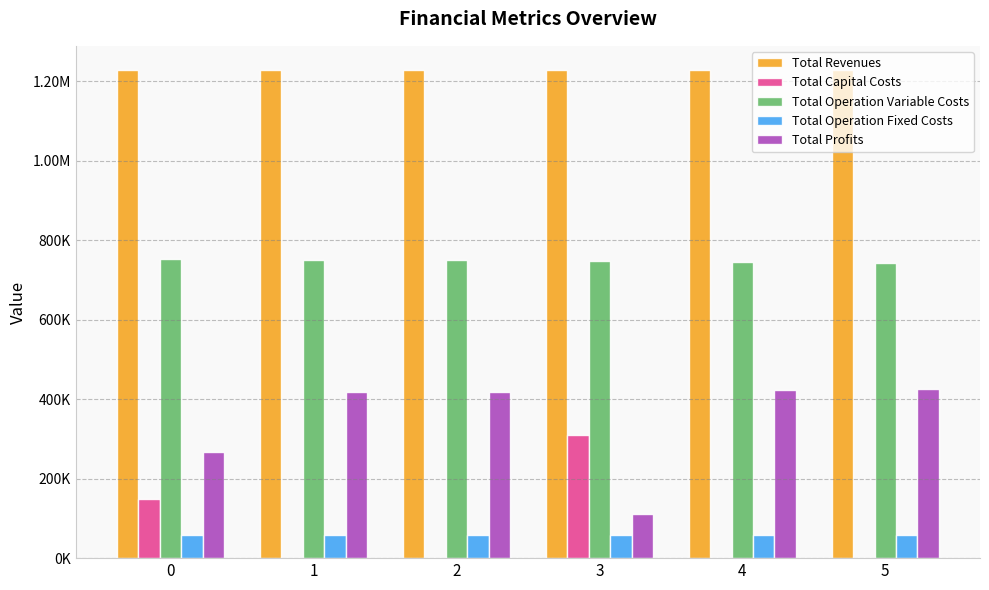

What are all the series names shown in the legend?

Total Revenues, Total Capital Costs, Total Operation Variable Costs, Total Operation Fixed Costs, Total Profits